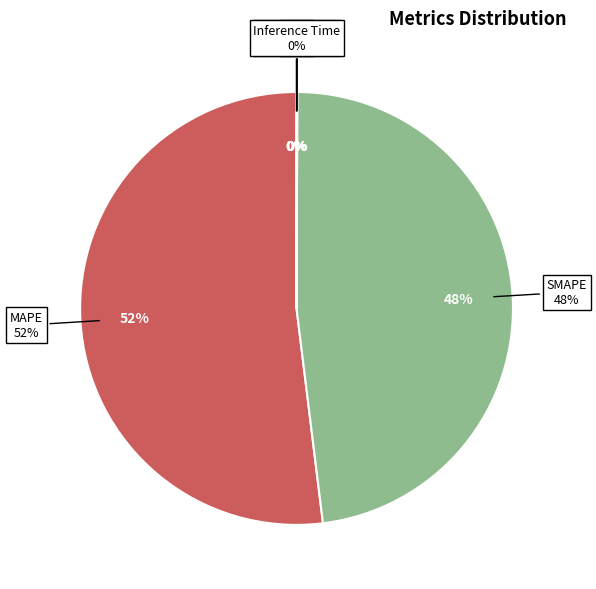

Is the sum of MAPE and Inference Time greater than half?

Yes